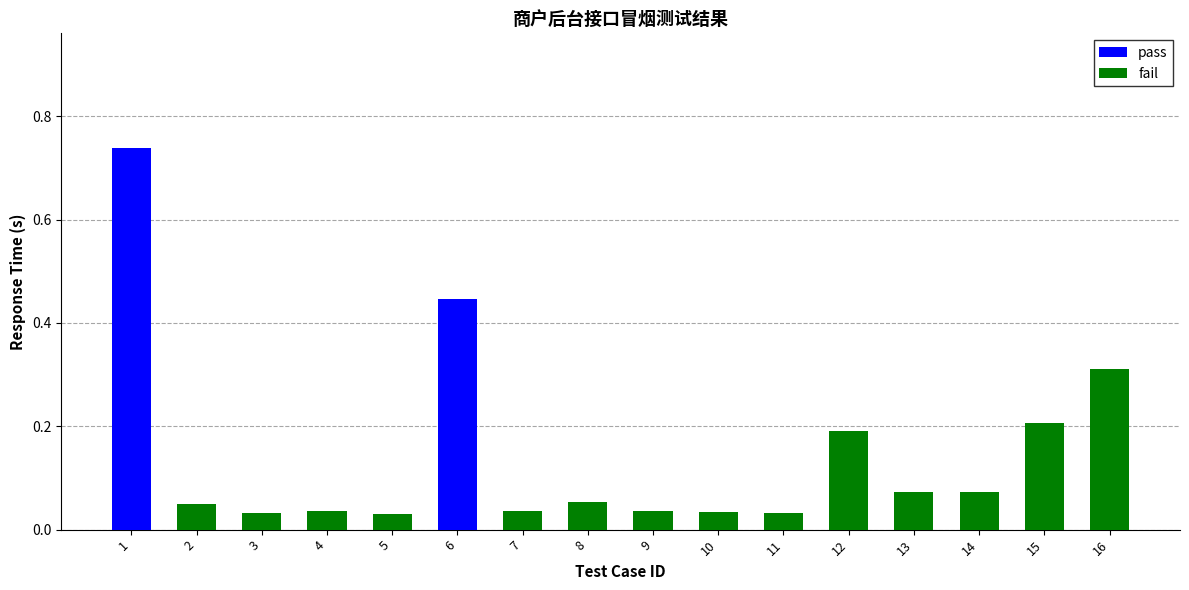

What is the sum of all pass values?

1.2